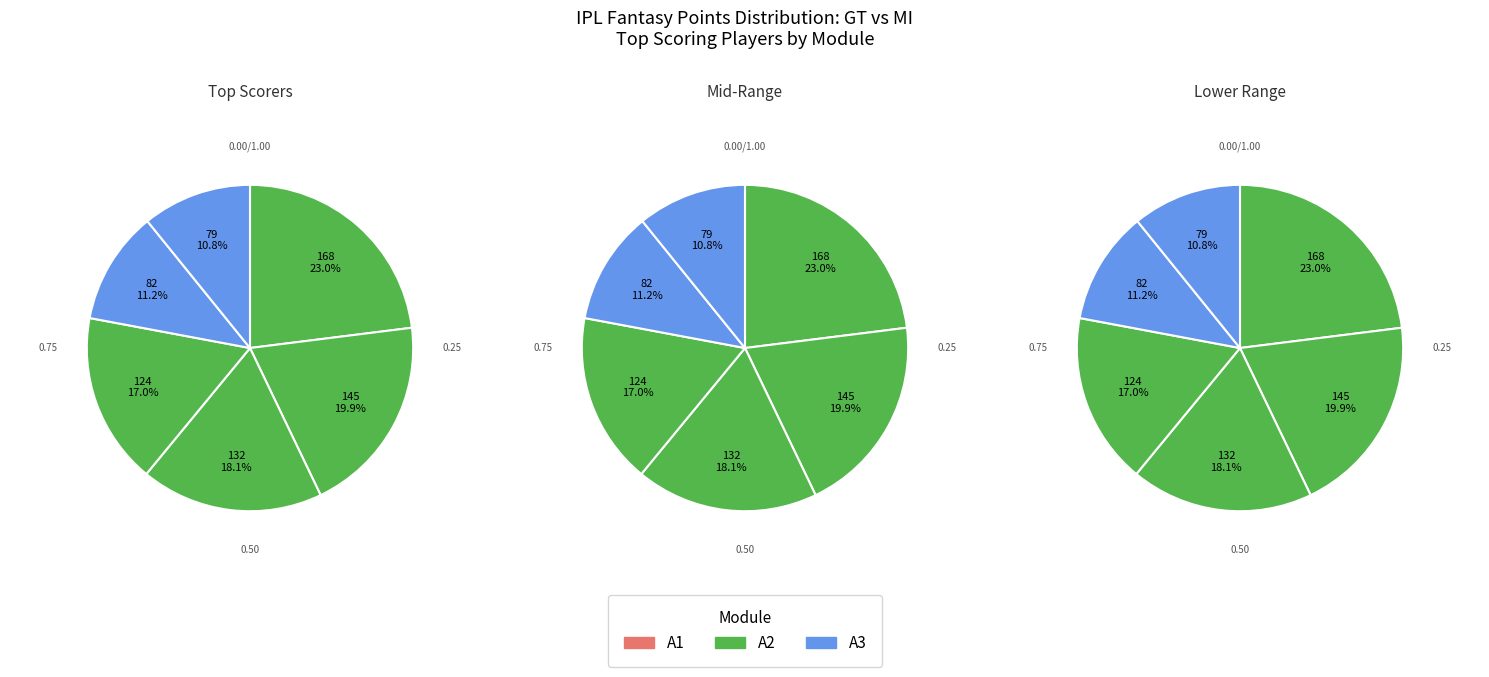

To the nearest percent, what portion does Sai Sudharsan represent?

18%